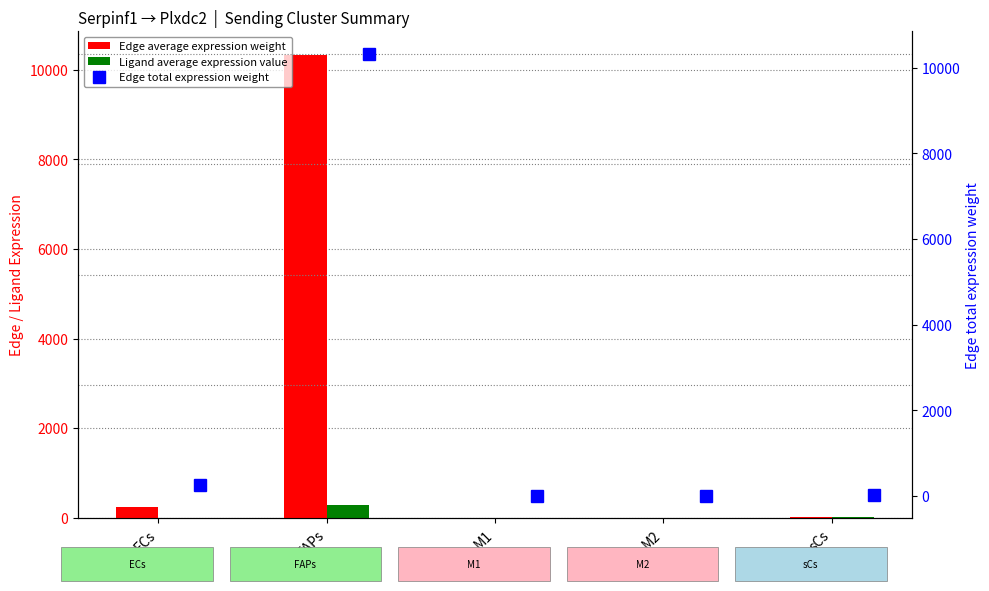

Reading right to left, list all the values displayed in this chart.

Edge average expression weight: 20.0	1.7	1.0	10333.6	247.9
Ligand average expression value: 23.1	2.0	1.2	287.3	0.8
Edge total expression weight: 20.0	1.7	1.0	10333.6	247.9